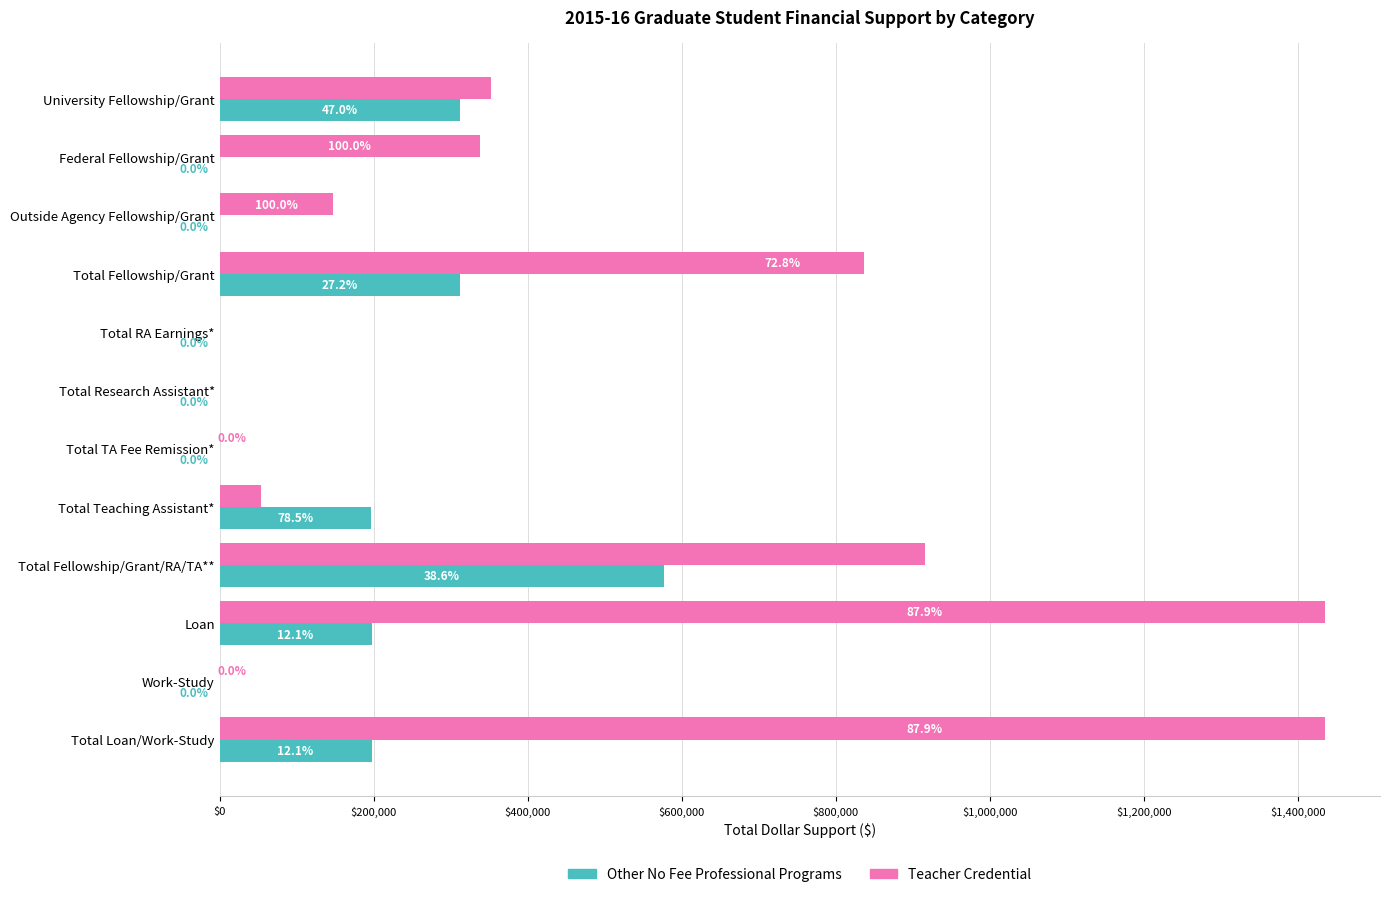

What are all the series names shown in the legend?

Other No Fee Professional Programs, Teacher Credential